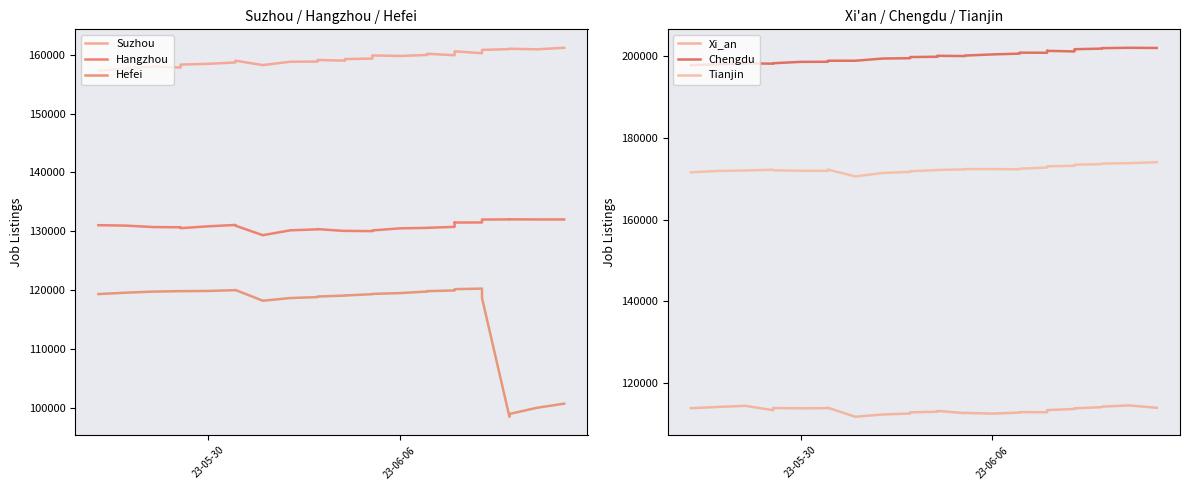

At how many categories does at least one series exceed 145504?

28